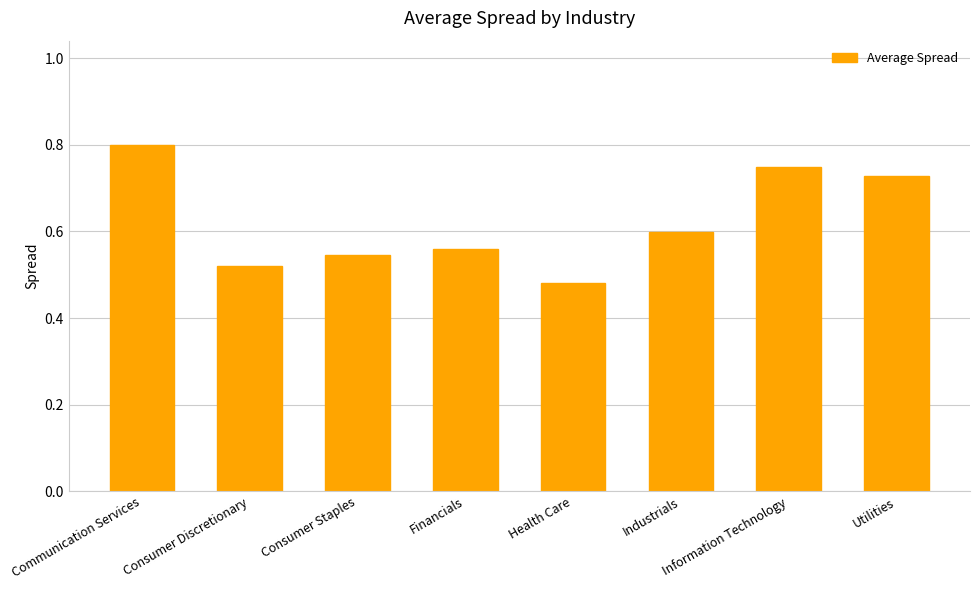

What is the label of the 4th bar from the left?

Financials